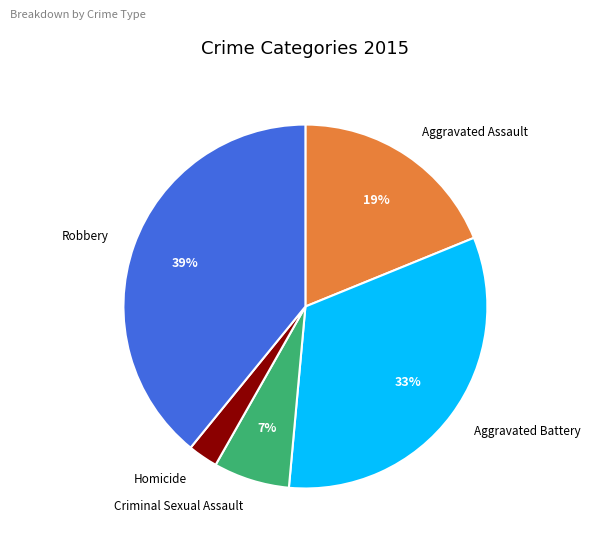

What percentage is the Aggravated Assault slice, to the nearest percent?

19%